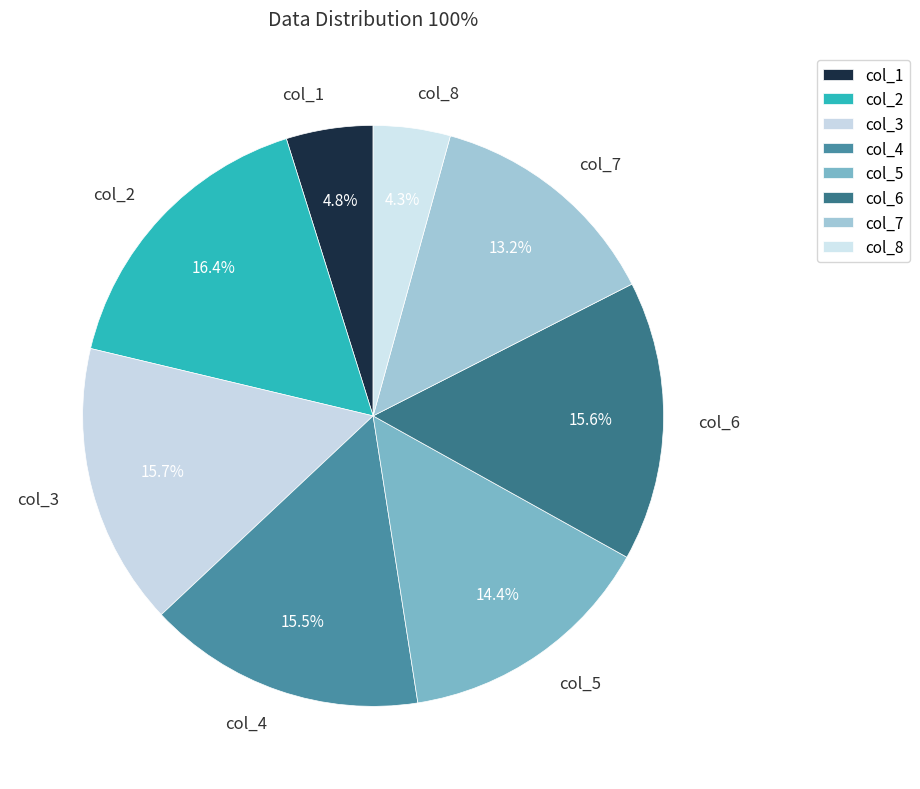

Does col_6 represent more than half of the total?

No